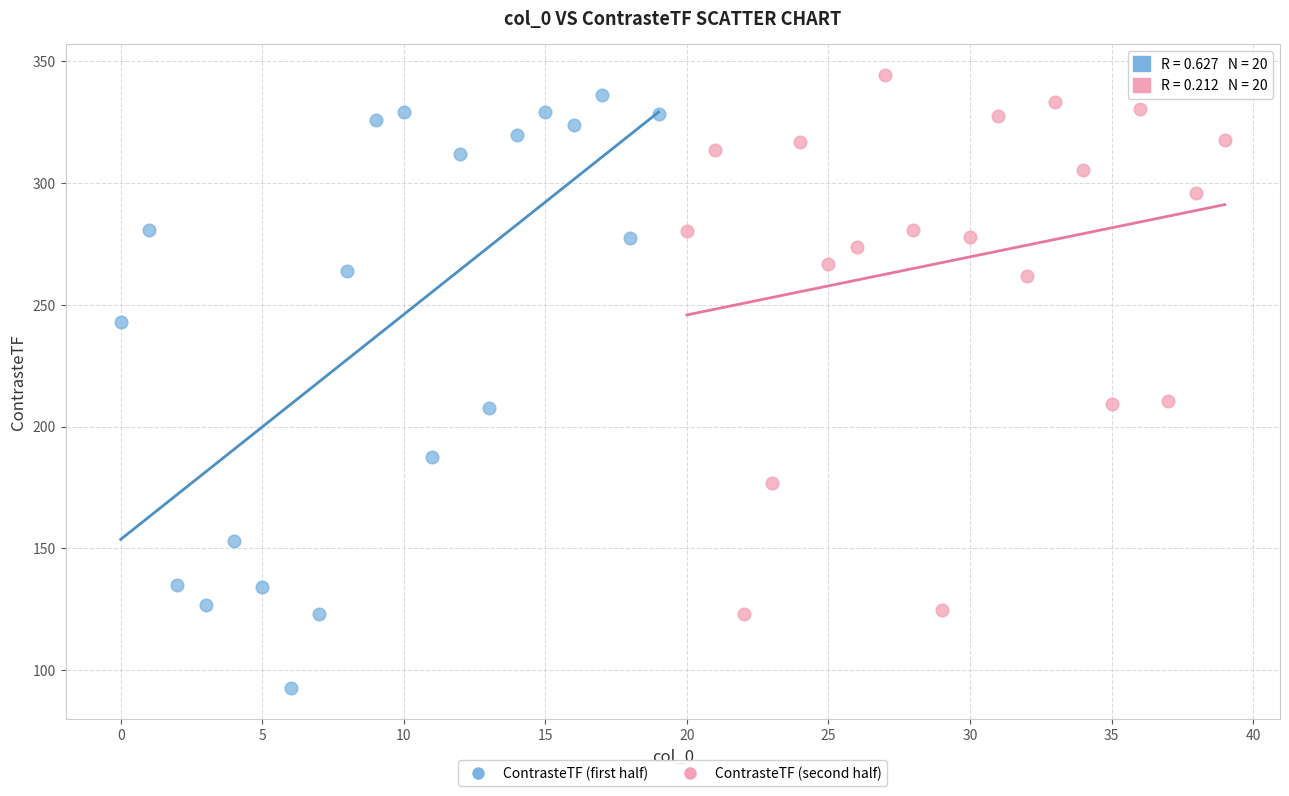

Which series has the widest spread of Y values?

ContrasteTF (first half)